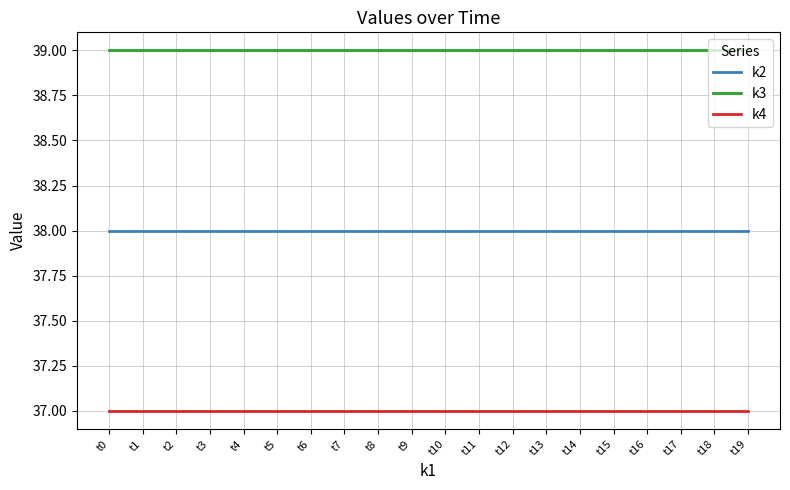

The value of k4 at t3 is 13. True or false?

False